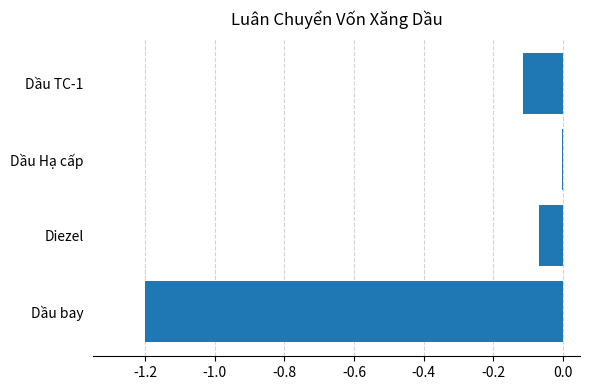

Are the bars horizontal?

Yes